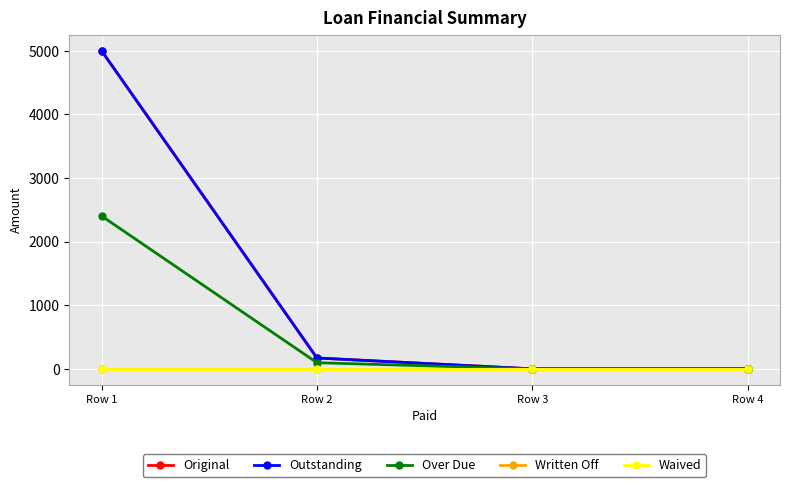

Which series has the largest range (max minus min)?

Original